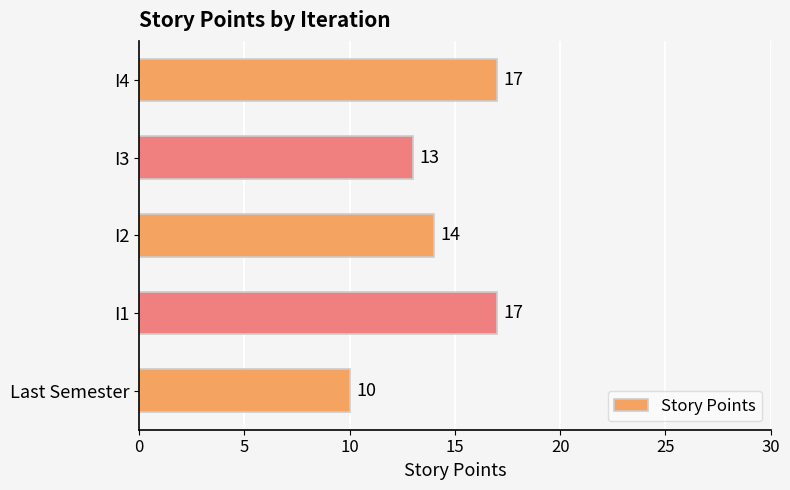

What is the ratio of the value at I4 to the value at I3?

1.3